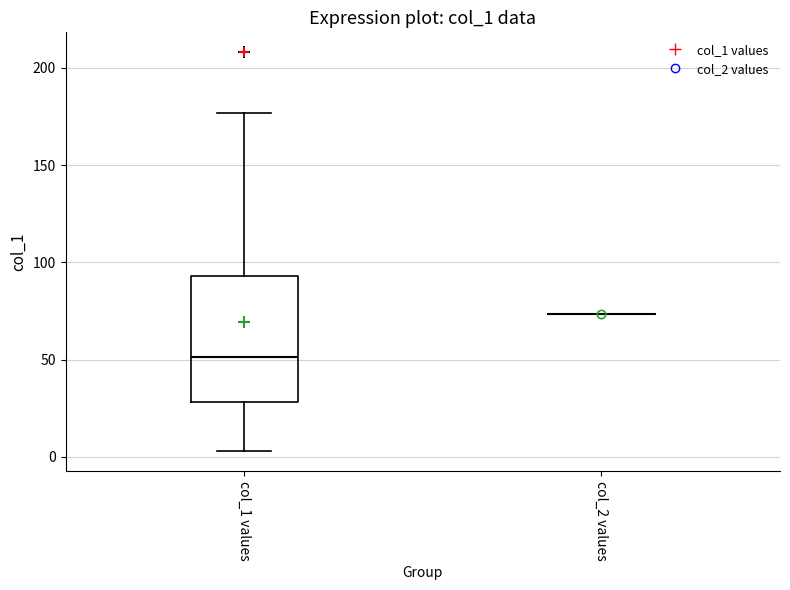

Reading left to right, transcribe this box plot: for each box, give where its median line is, the range the box spans, and where its two whiskers end, as read against the y-axis. The values are not printed on the chart, so give them approximately, as read against the axis.

col_1 values: median 50, box 30 to 95, whiskers 5 to 175
col_2 values: box collapsed to a line at 75, whiskers 75 to 75